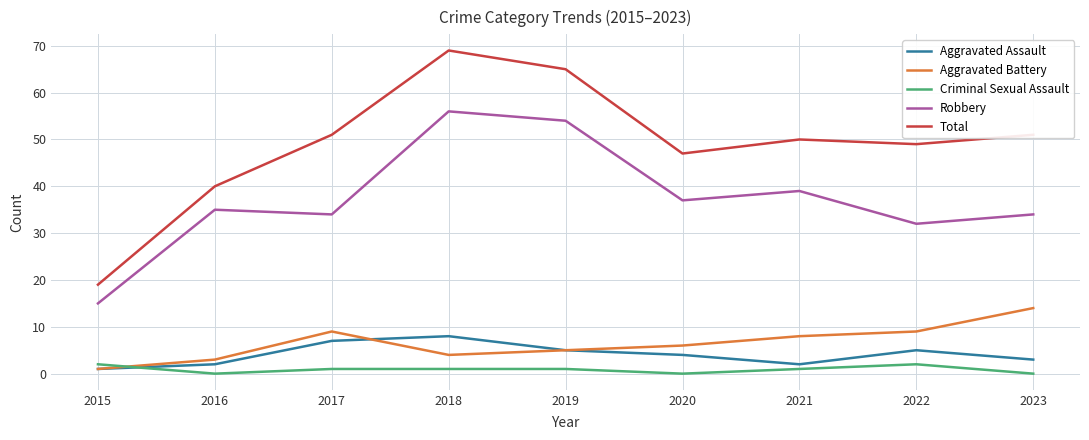

At 2023, list the series in order from largest to smallest.

Total, Robbery, Aggravated Battery, Aggravated Assault, Criminal Sexual Assault